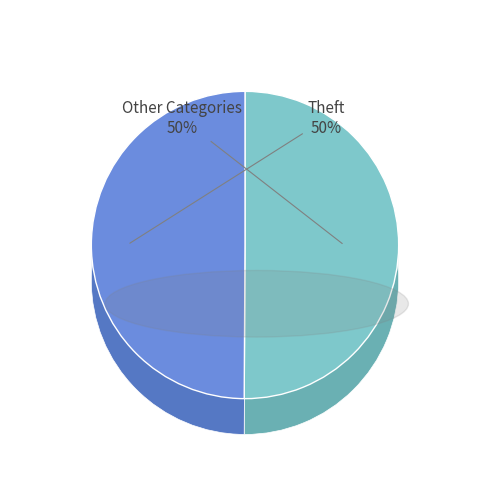

Is Burglary the majority of the pie?

No